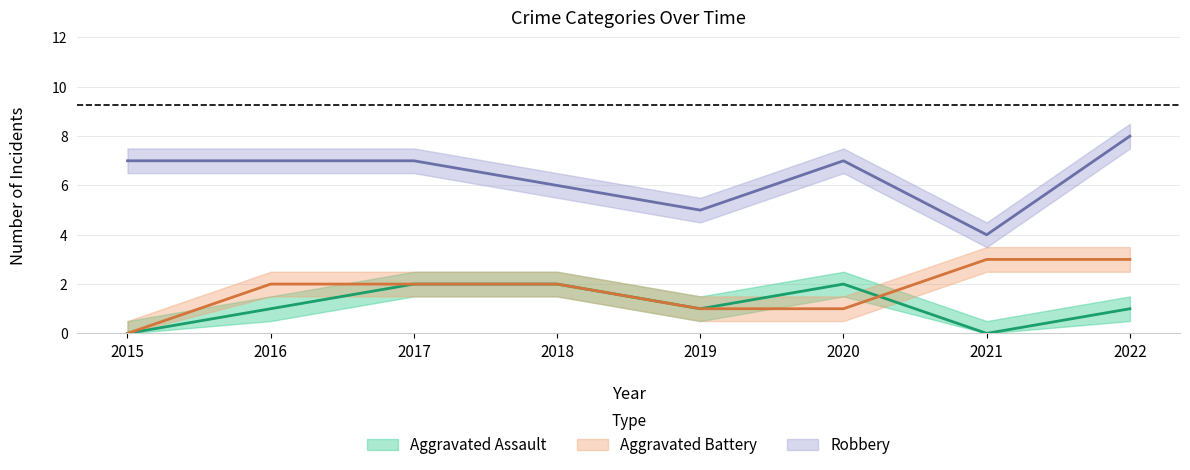

Which series has the largest total across all categories?

Robbery